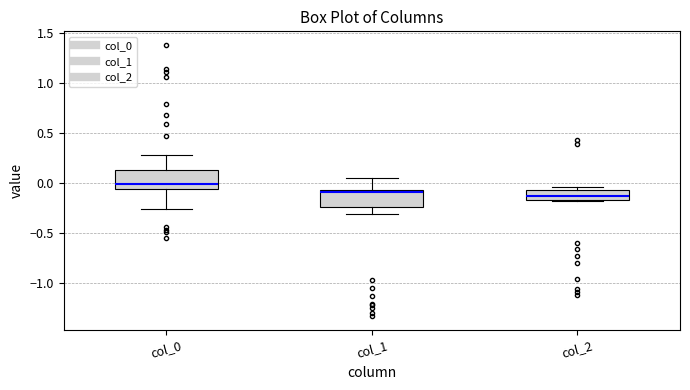

Reading left to right, read every box against the y-axis: the position of its median line, the range the box covers, and the ends of its whiskers. The values are not printed on the chart, so give them approximately, as read against the axis.

col_0: median 0.00, box -0.05 to 0.15, whiskers -0.25 to 0.30
col_1: median -0.10, box -0.25 to -0.05, whiskers -0.30 to 0.05
col_2: median -0.15 (inside the box), box -0.15 to -0.05, whiskers -0.20 to -0.05 (just above the box's upper edge)